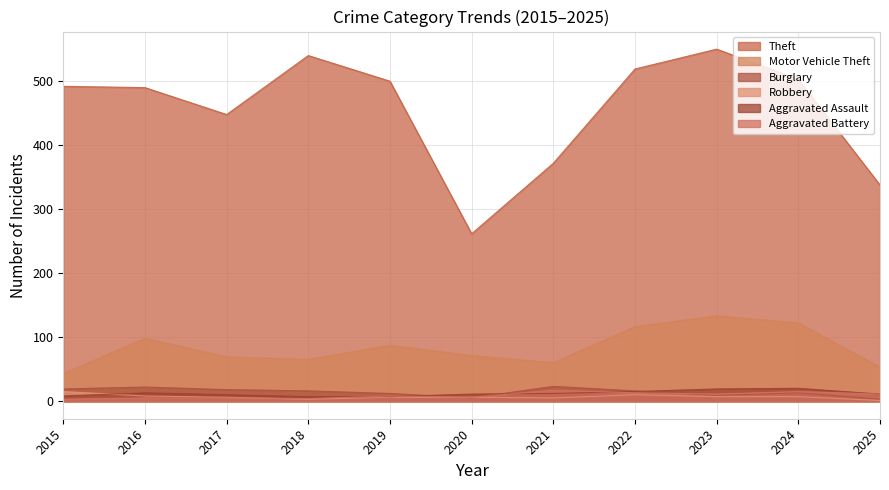

Which series has the largest total across all categories?

Theft